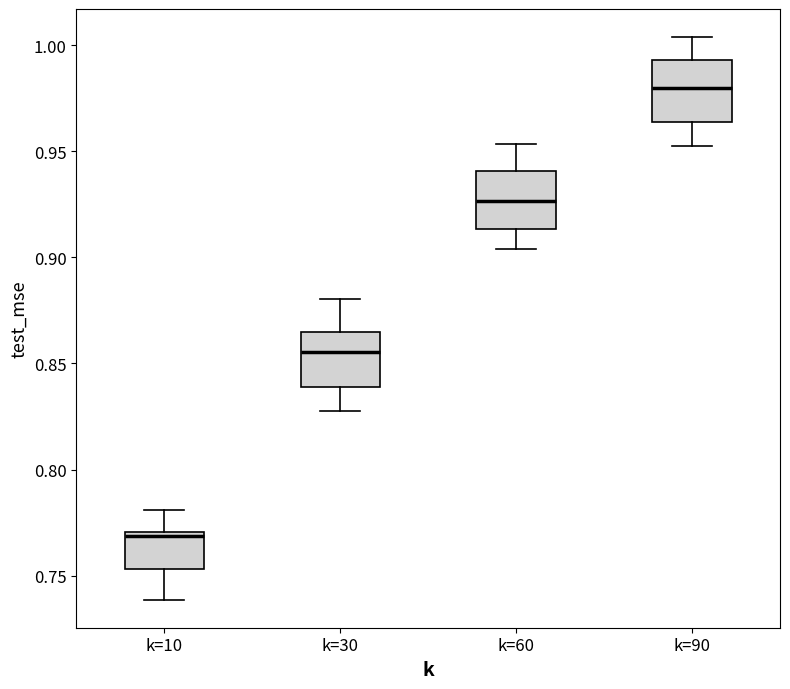

Reading left to right, read every box against the y-axis: the position of its median line, the range the box covers, and the ends of its whiskers. The values are not printed on the chart, so give them approximately, as read against the axis.

k=10: median 0.770 (just below the box's upper edge), box 0.755 to 0.770, whiskers 0.740 to 0.780
k=30: median 0.855, box 0.840 to 0.865, whiskers 0.830 to 0.880
k=60: median 0.925, box 0.915 to 0.940, whiskers 0.905 to 0.955
k=90: median 0.980, box 0.965 to 0.995, whiskers 0.950 to 1.005